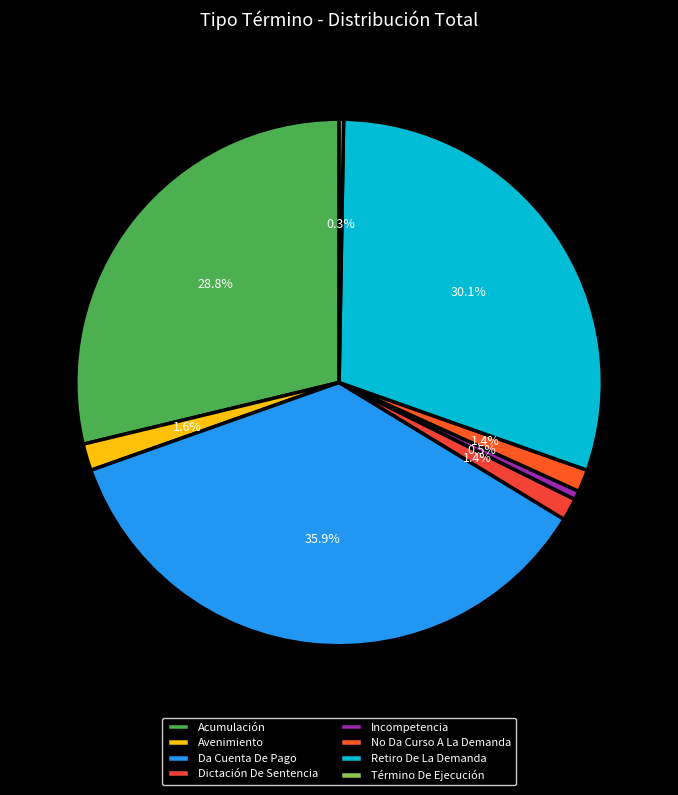

Approximately how many times larger is the value at Retiro De La Demanda compared to Incompetencia?

55.0